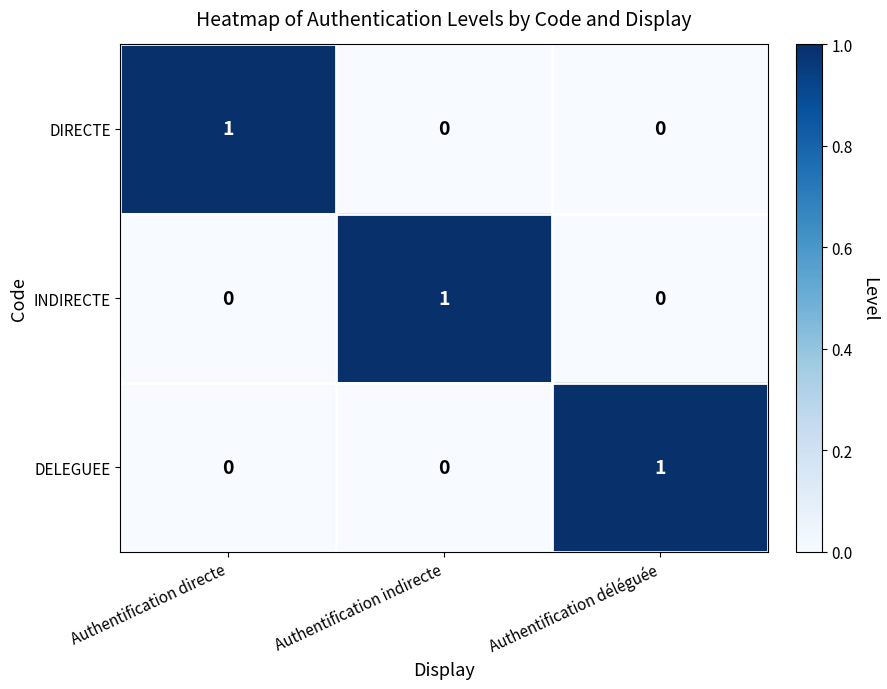

What is the maximum value shown in the chart?

1